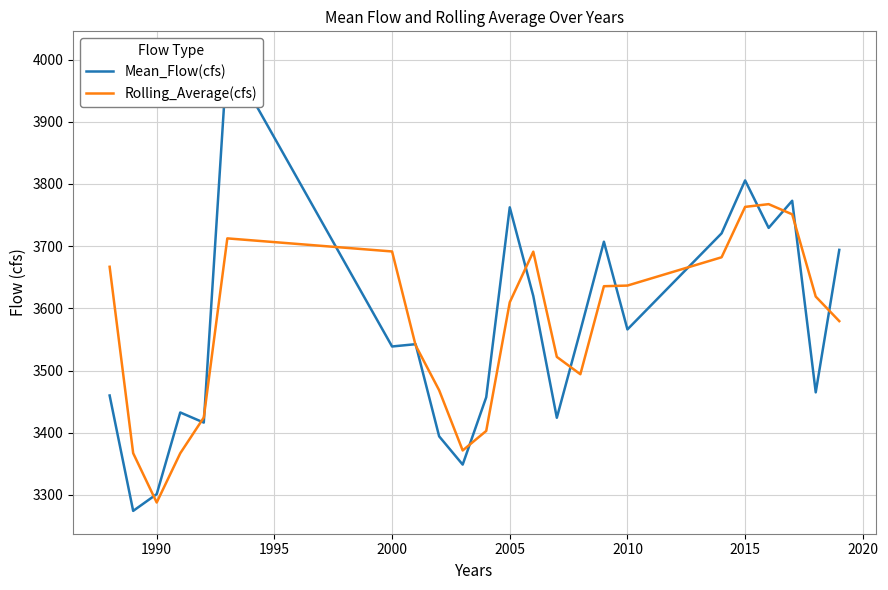

What is the highest value of the Rolling_Average(cfs) series?

3767.6